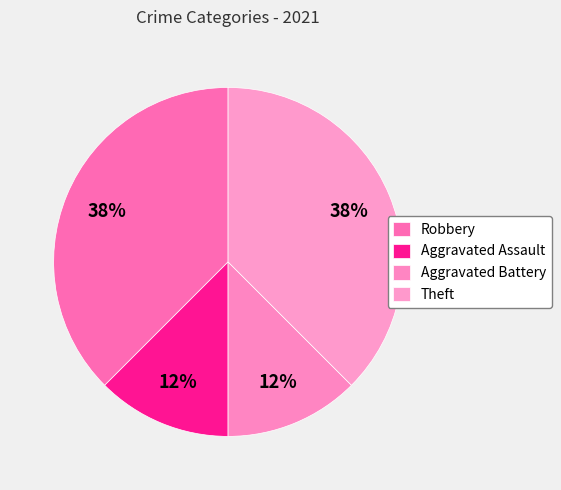

The Robbery slice represents 38% of the pie. True or false?

True